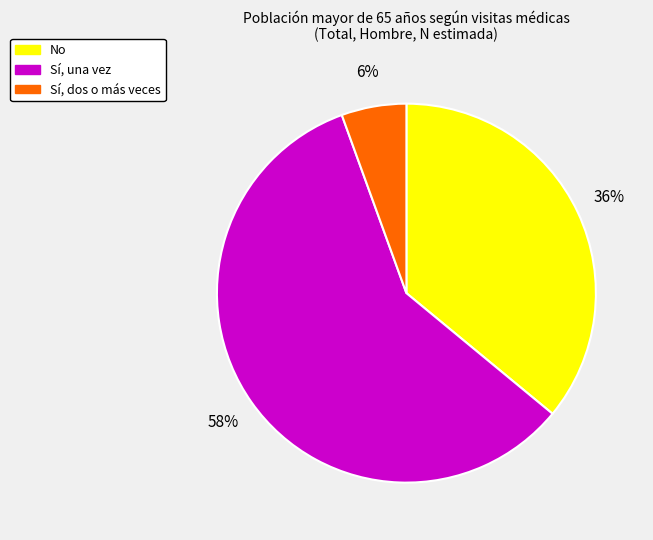

Rank the categories by value from lowest to highest.

Sí, dos o más veces, No, Sí, una vez